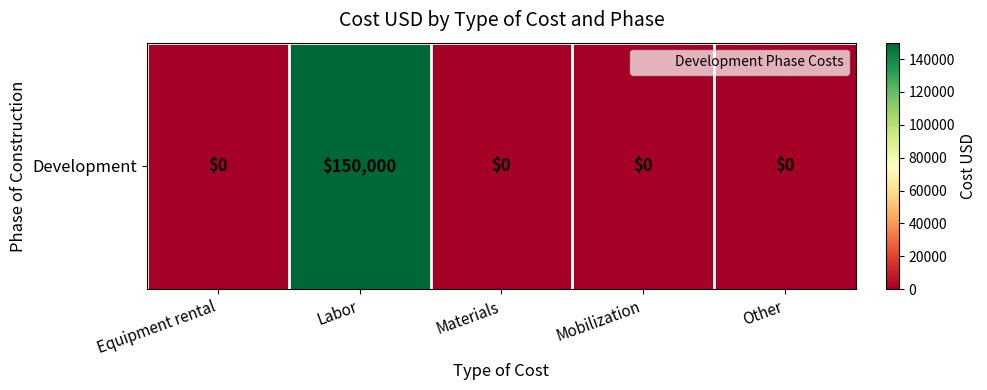

Rank the categories by value from highest to lowest.

Labor, Equipment rental, Materials, Mobilization, Other